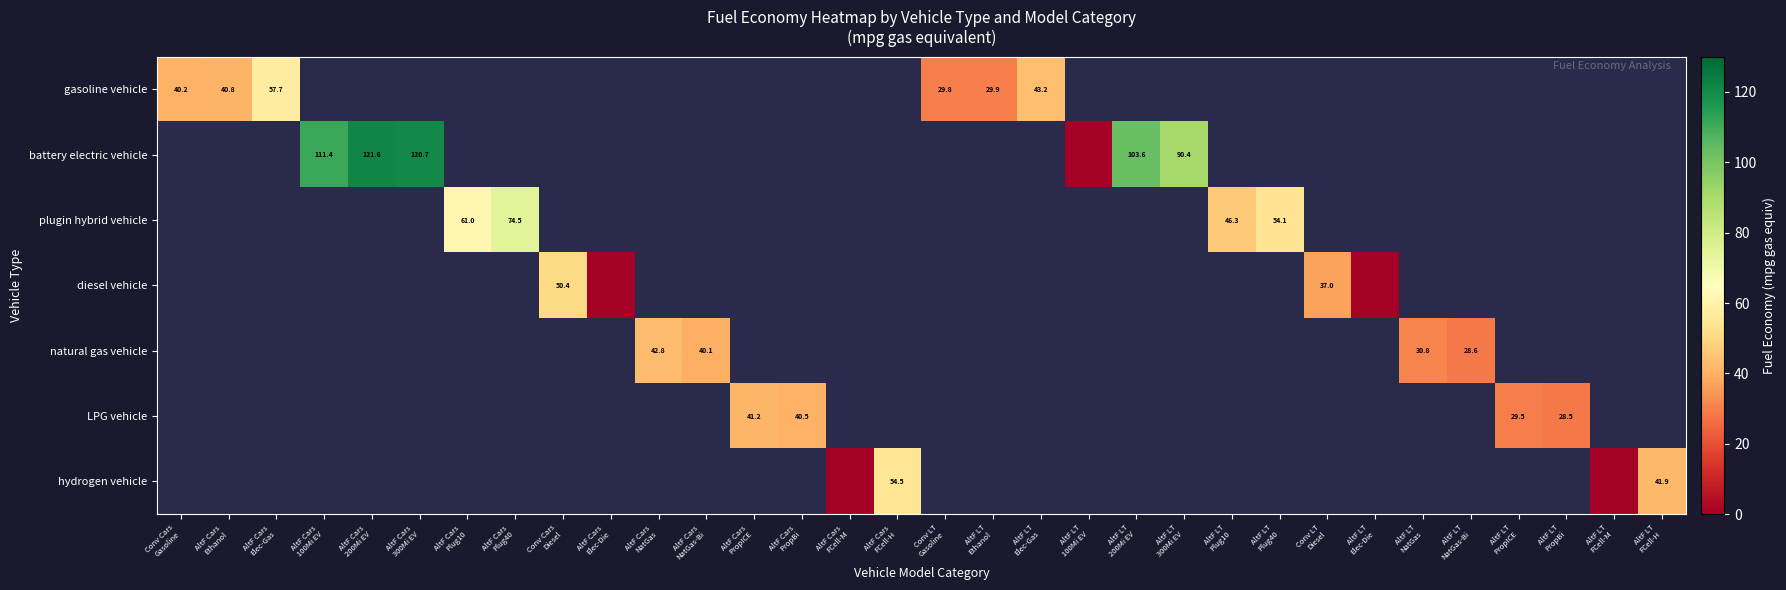

At how many categories does at least one series exceed 3?

27